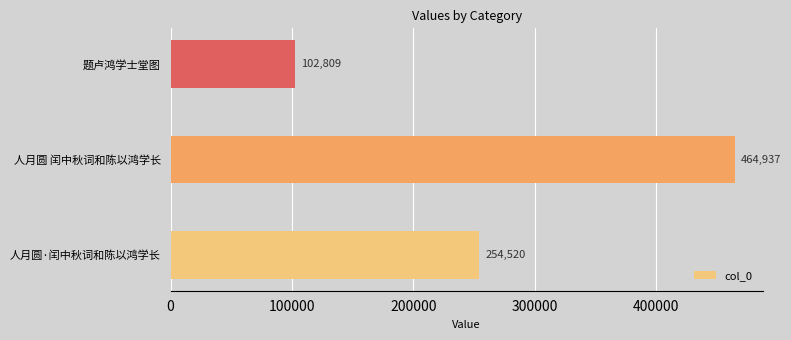

List the labels in order of value, smallest first.

题卢鸿学士堂图, 人月圆·闰中秋词和陈以鸿学长, 人月圆 闰中秋词和陈以鸿学长